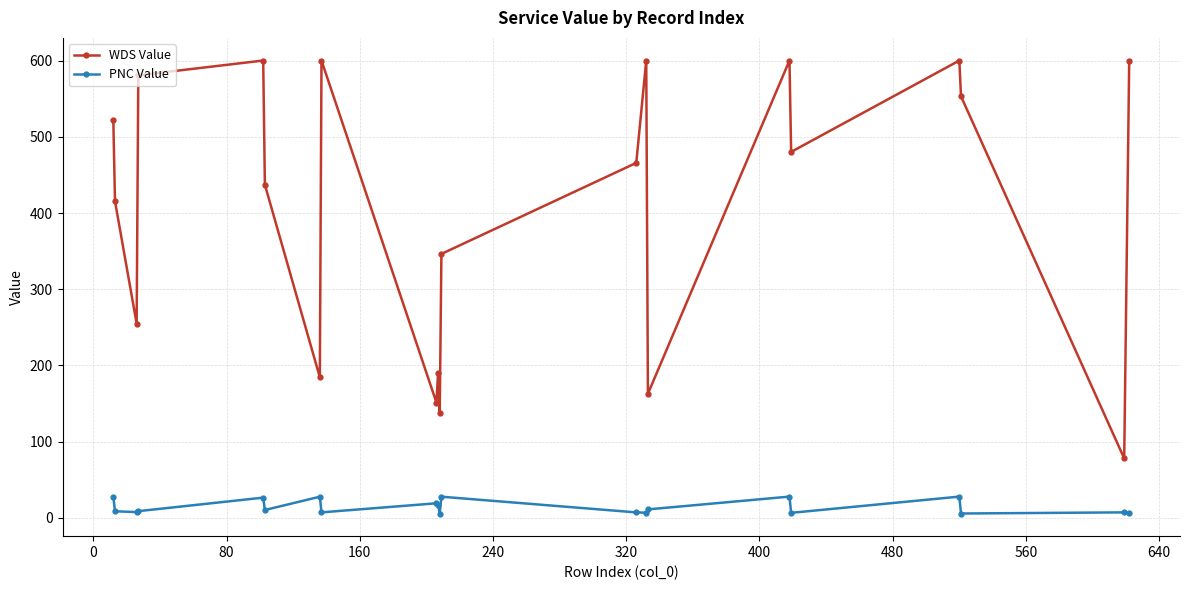

True or false: WDS Value has more than 1 interior local peaks.

True